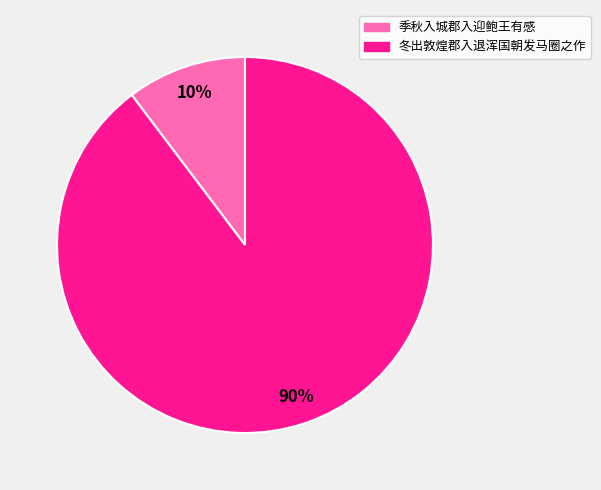

True or false: 季秋入城郡入迎鲍王有感 accounts for 4% of the total.

False